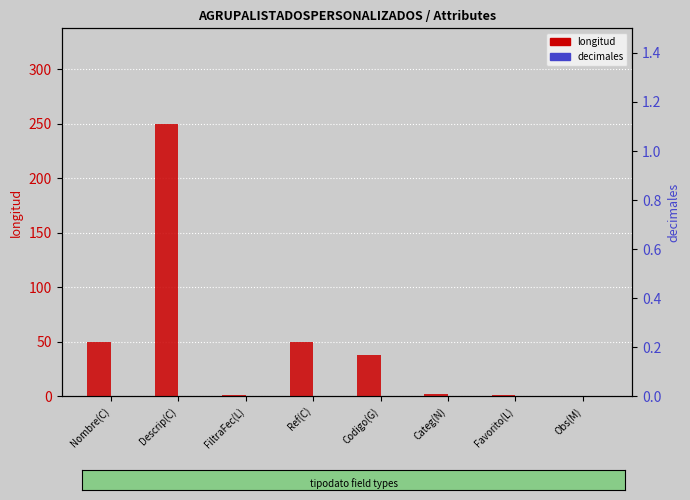

How many categories are shown in the chart?

8